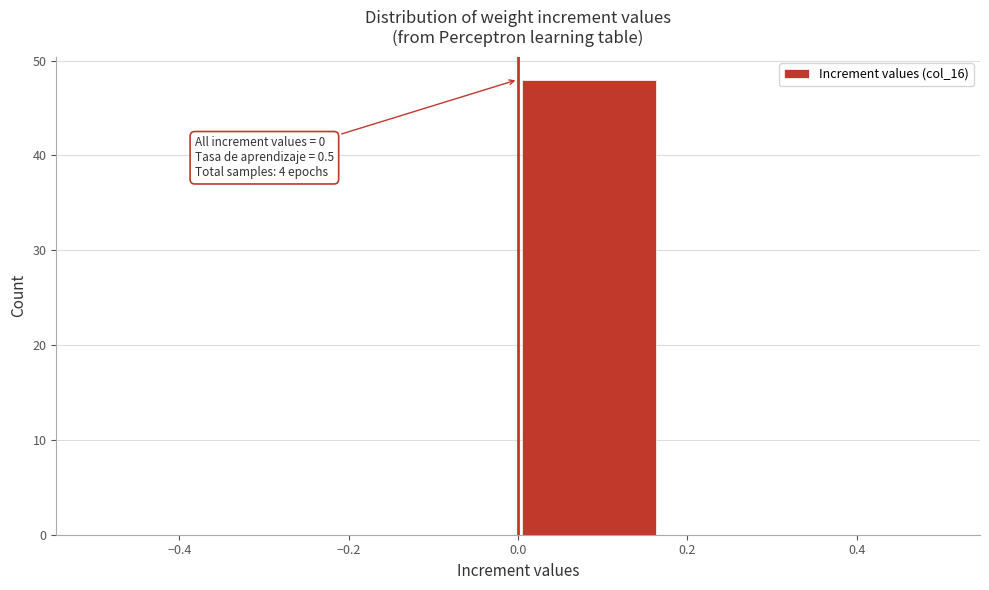

Over which range of the x-axis is the bar tallest?

0.00 to 0.16